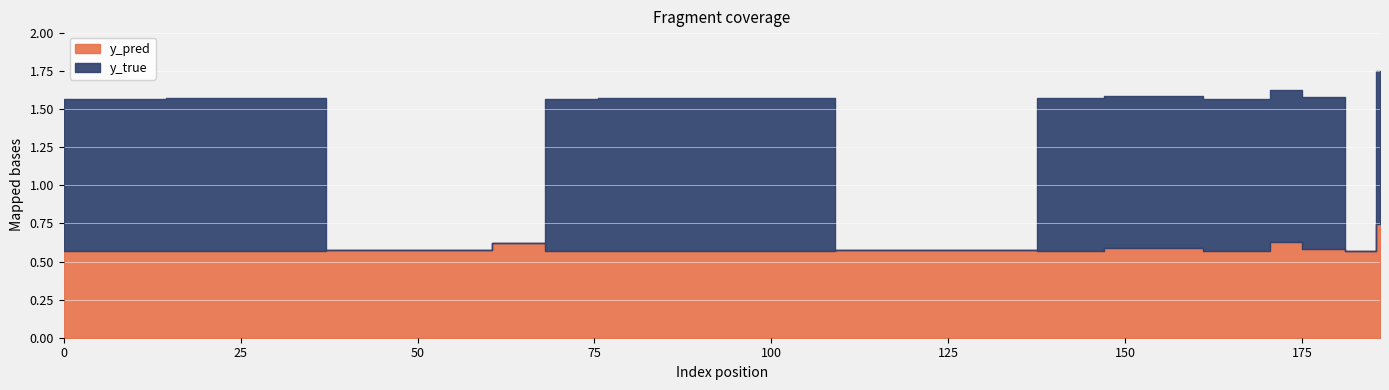

Reading left to right, transcribe all the data shown in this chart.

y_pred: 0.6	0.6	0.6	0.6	0.6	0.6	0.6	0.6	0.6	0.6	0.6	0.6	0.6	0.6	0.6	0.6	0.6	0.6	0.6	0.7
y_true: 1.0	1.0	1.0	0.0	0.0	0.0	1.0	1.0	1.0	1.0	0.0	0.0	0.0	1.0	1.0	1.0	1.0	1.0	0.0	1.0